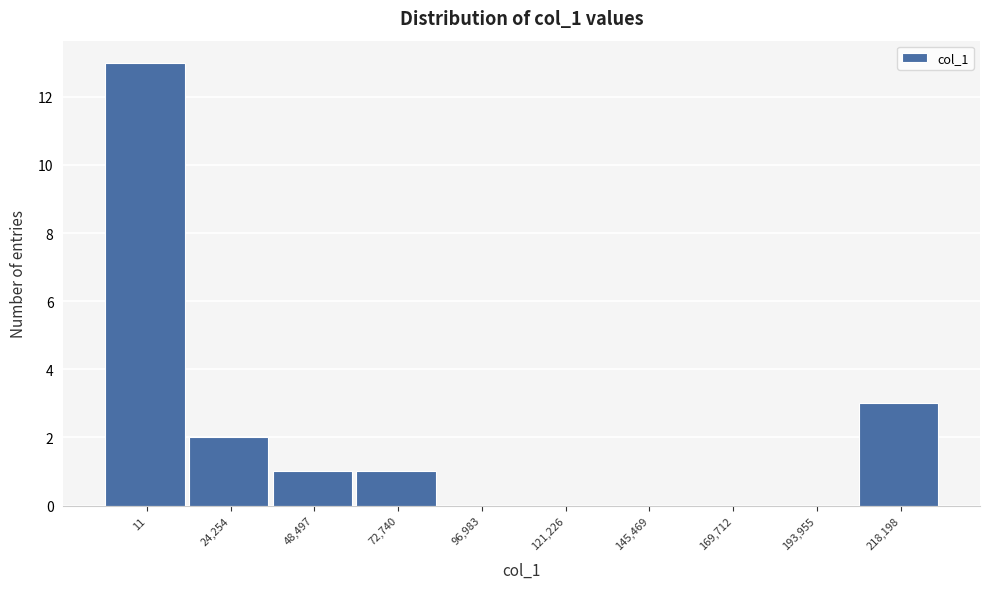

Reading left to right, what are all the values shown in this chart?

11=13	24,254=2	48,497=1	72,740=1	96,983=0	121,226=0	145,469=0	169,712=0	193,955=0	218,198=3